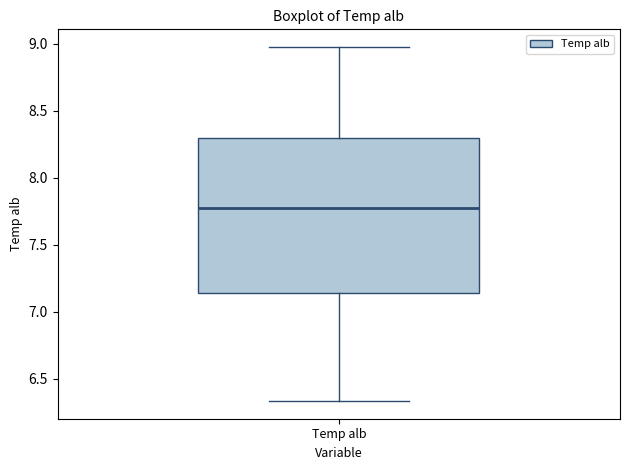

Read this box plot against the y-axis: the position of the median line, the range covered by the box, and the ends of both whiskers. The values are not printed on the chart, so give them approximately, as read against the axis.

median 7.75, box 7.15 to 8.30, whiskers 6.35 to 9.00